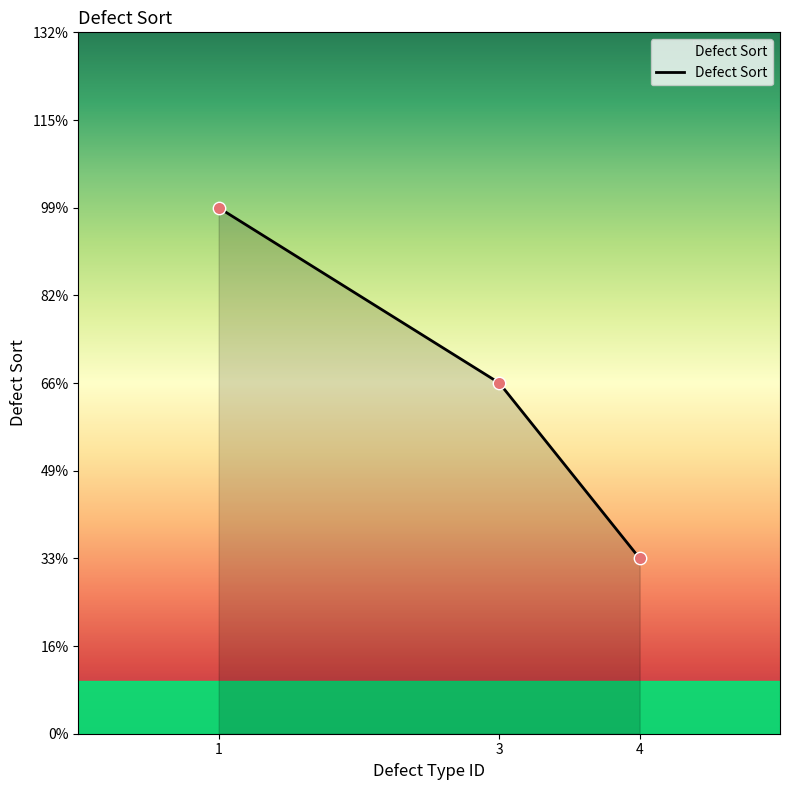

What is the change in value from 1 to 4?

-2